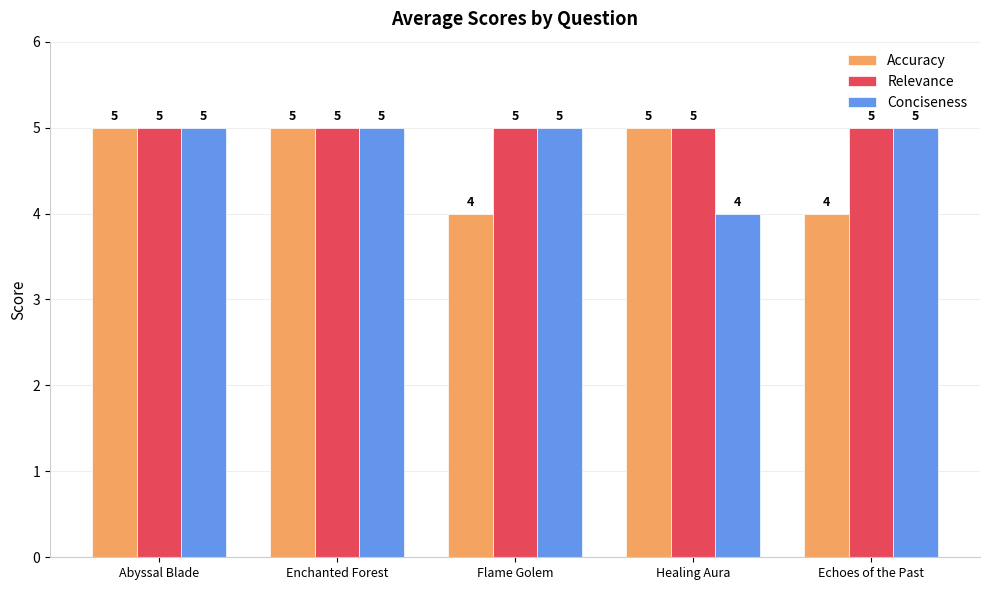

Which series has the largest total across all categories?

Relevance